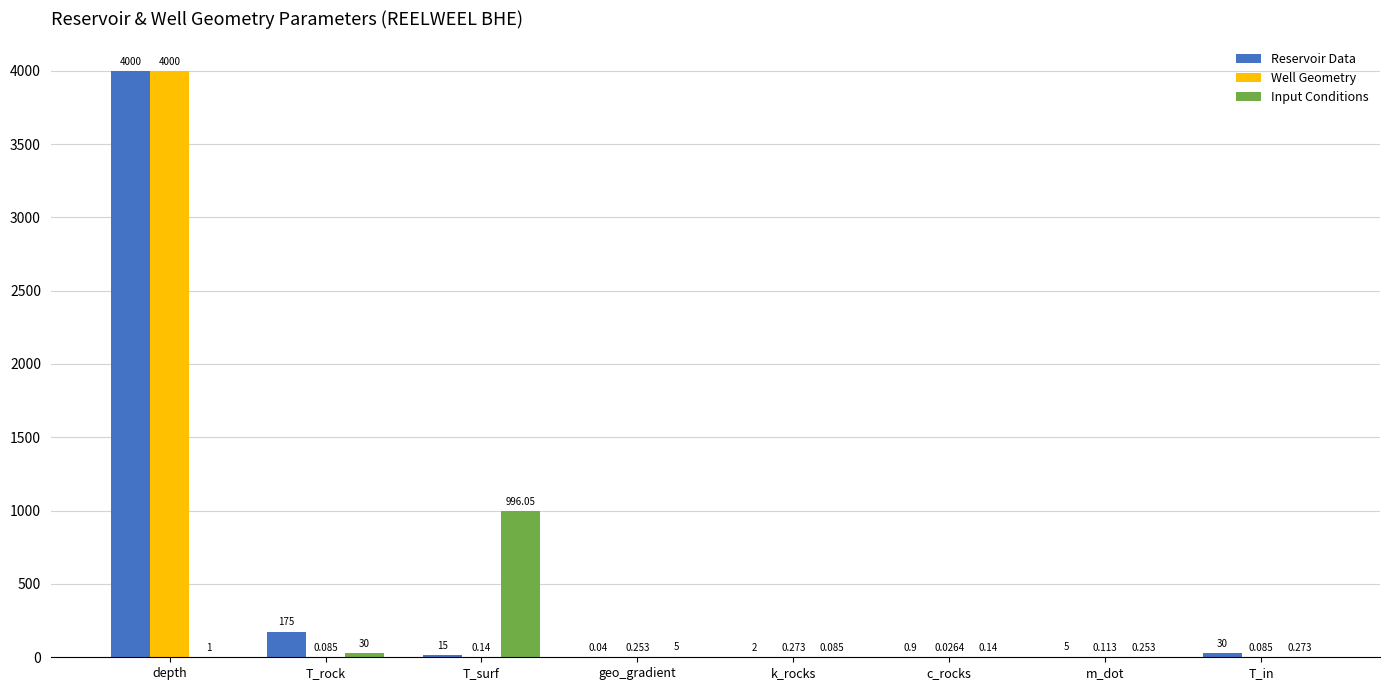

What is the highest value of the Reservoir Data series?

4000.0